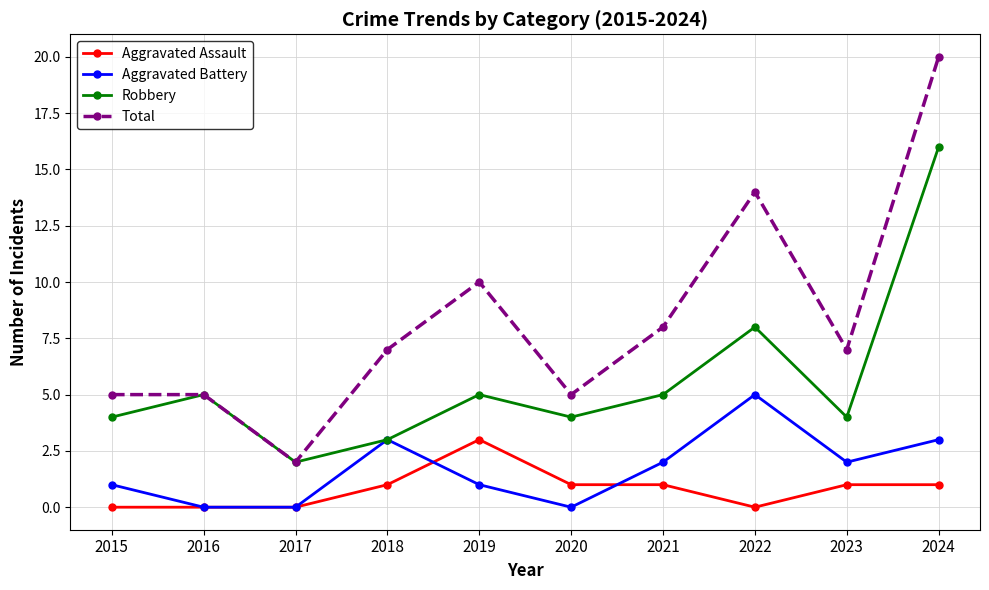

Reading right to left, extract all data points from this chart.

Aggravated Assault: 1	1	0	1	1	3	1	0	0	0
Aggravated Battery: 3	2	5	2	0	1	3	0	0	1
Robbery: 16	4	8	5	4	5	3	2	5	4
Total: 20	7	14	8	5	10	7	2	5	5